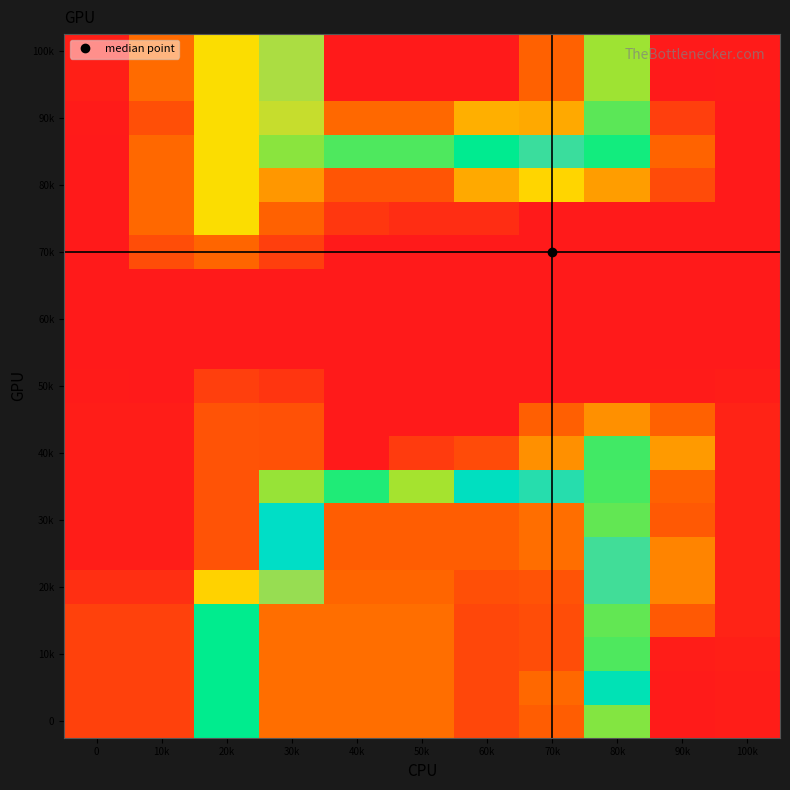

What is the spread (max minus min) of values at 10k?

382.3